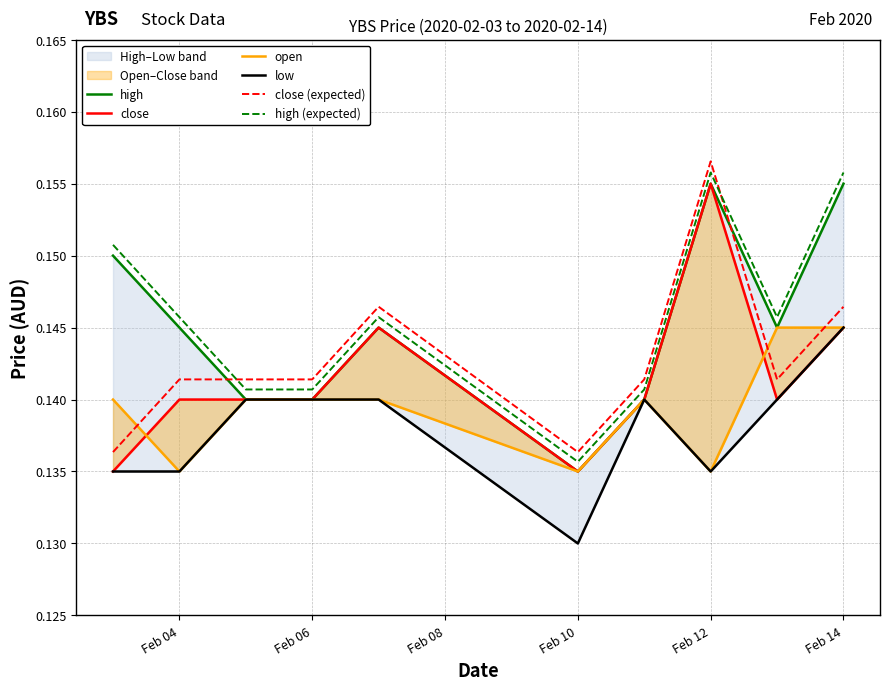

Is the value of high (expected) at Feb 10 greater than the value of close (expected) at Feb 04?

No